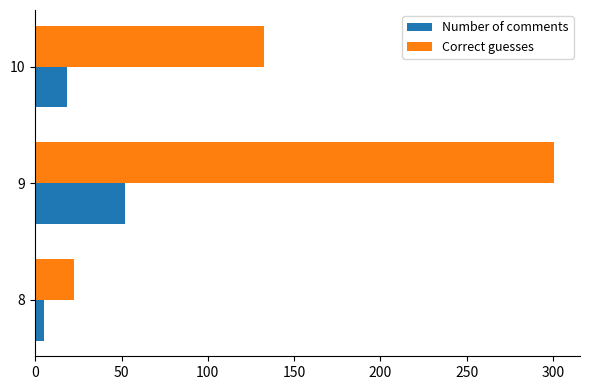

At which label does Correct guesses reach its peak?

9